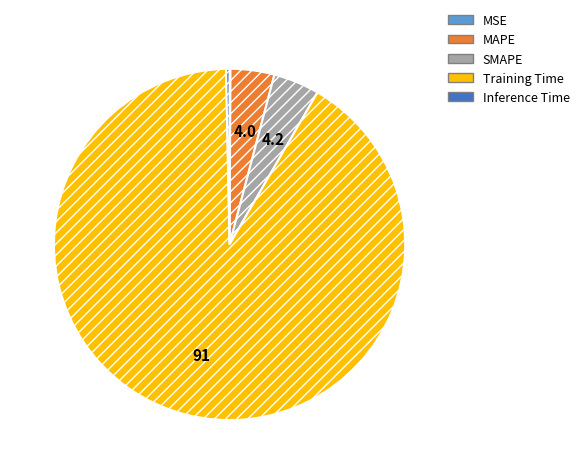

Between Training Time and SMAPE, which is larger?

Training Time